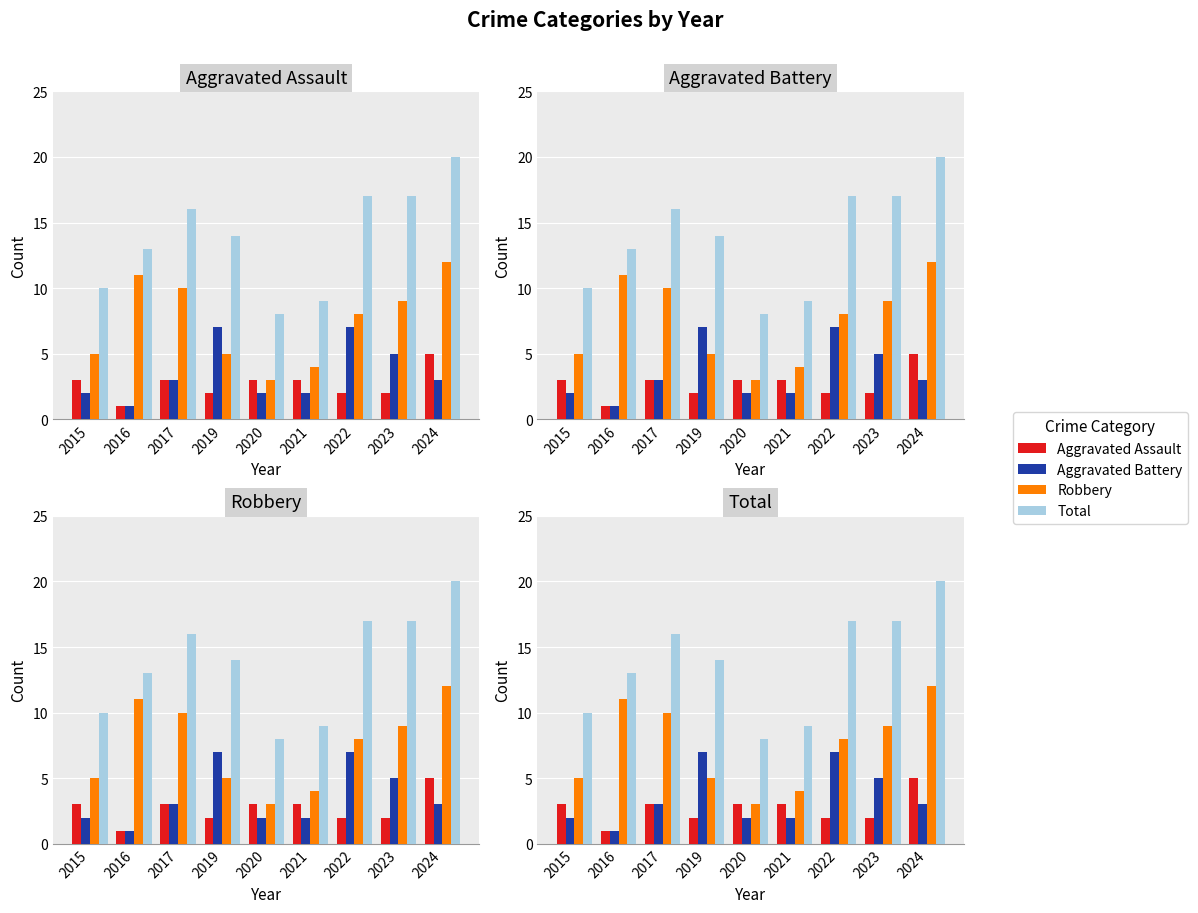

Does the chart contain stacked bars?

No